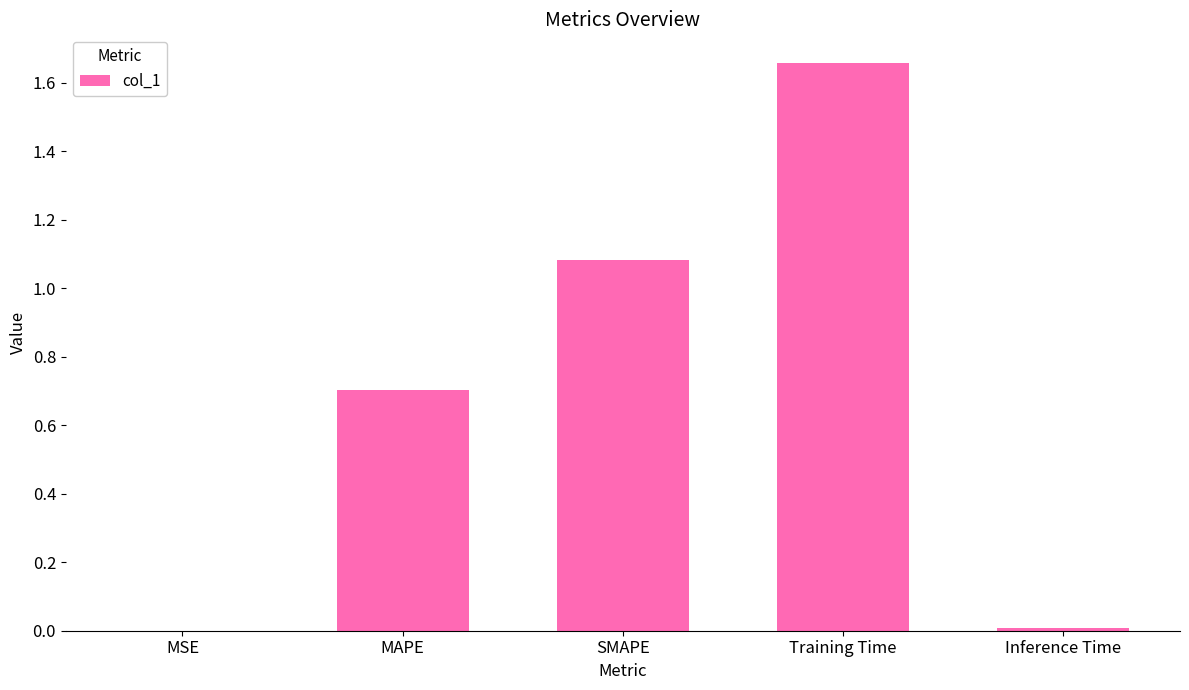

Which has a higher value, MSE or Training Time?

Training Time